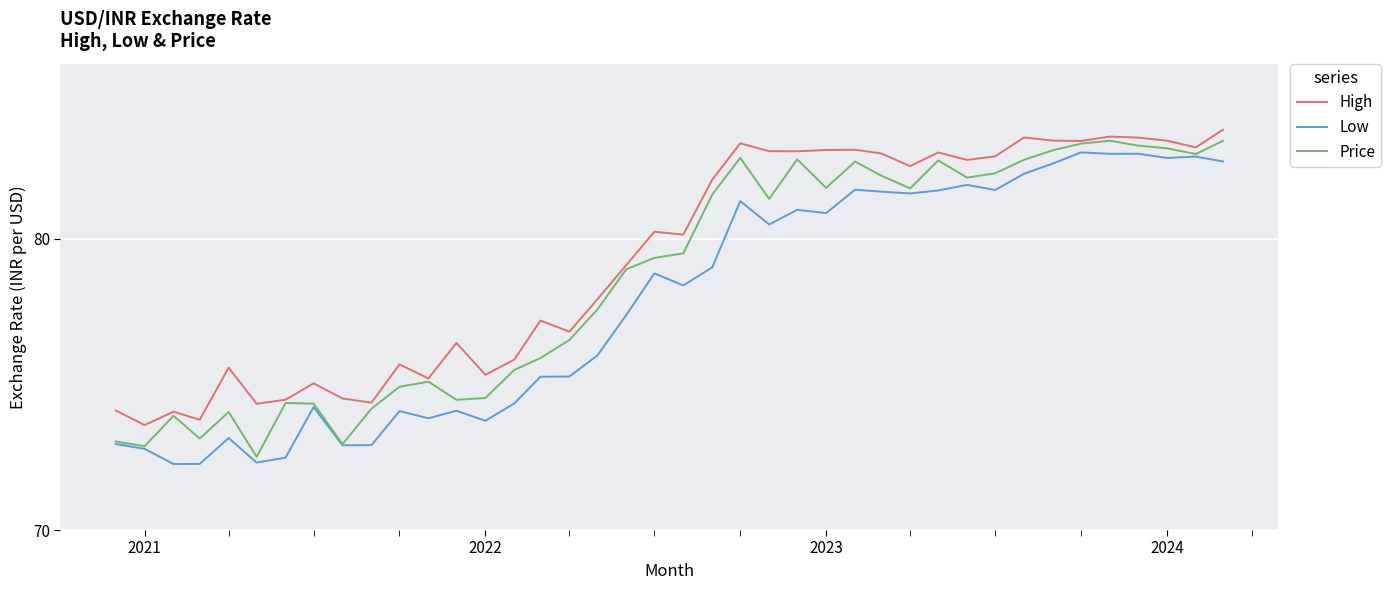

Which series has the largest total across all categories?

High